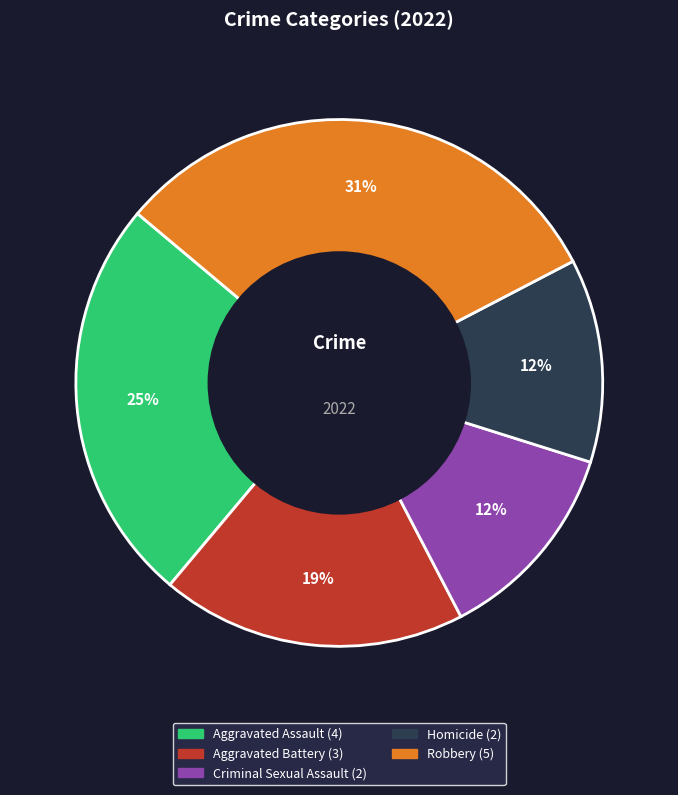

Is it true that Homicide is 1% of the pie?

False